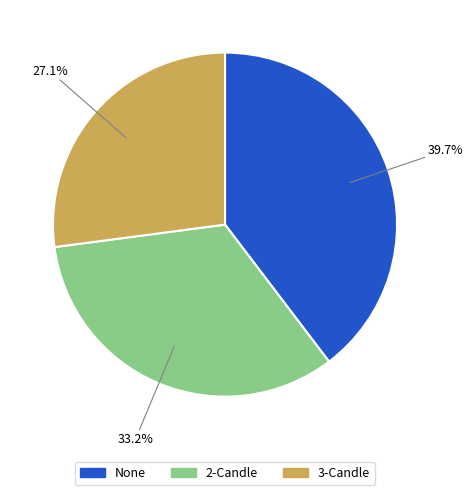

To the nearest percent, what is the difference between the largest and smallest slice percentages?

13%